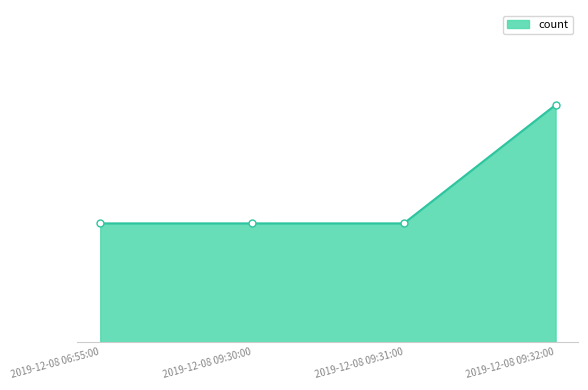

At which label is the value closest to 1?

2019-12-08 06:55:00